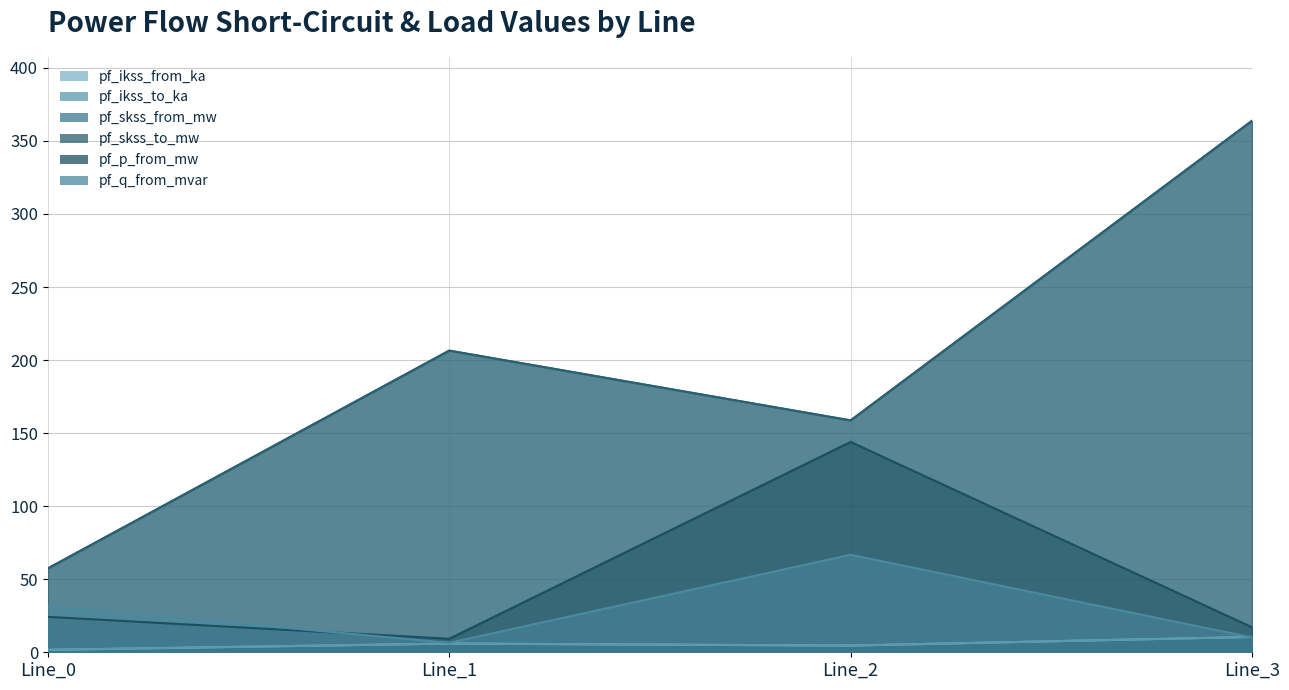

What is the maximum value shown in the chart?

363.8